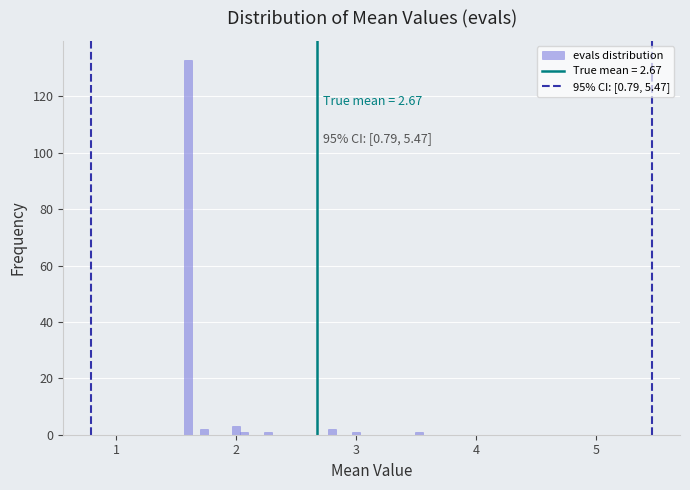

Read against the x-axis, roughly where is the centre of the tallest bar?

1.6